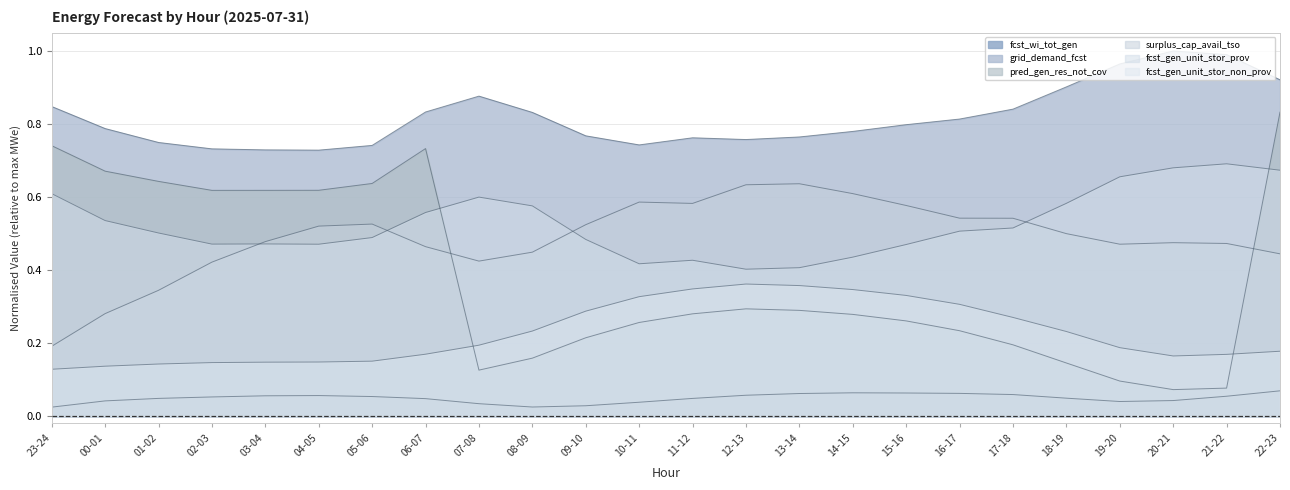

What is the highest value of the fcst_wi_tot_gen series?

0.1